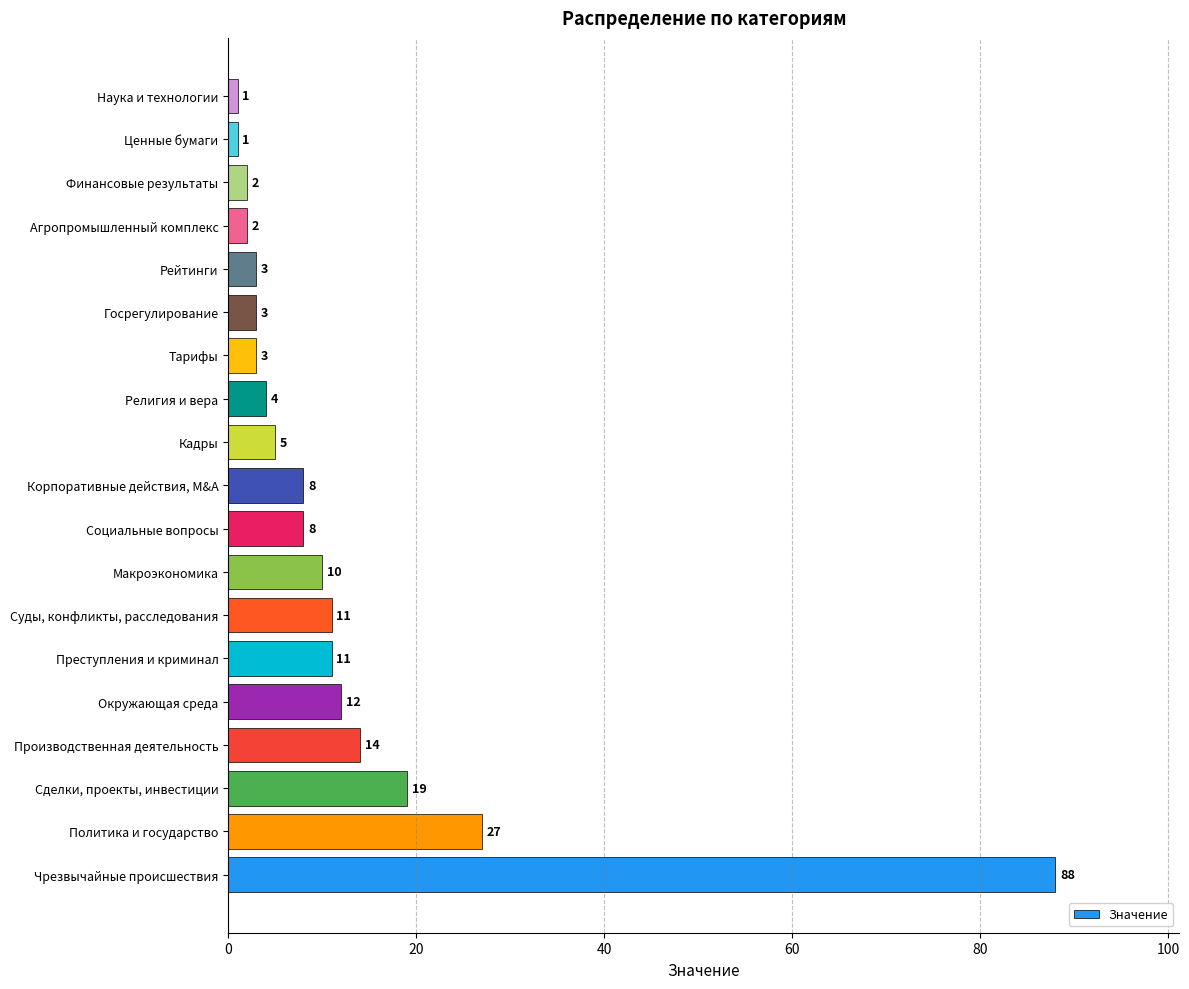

The value at Корпоративные действия, M&A is 3. True or false?

False